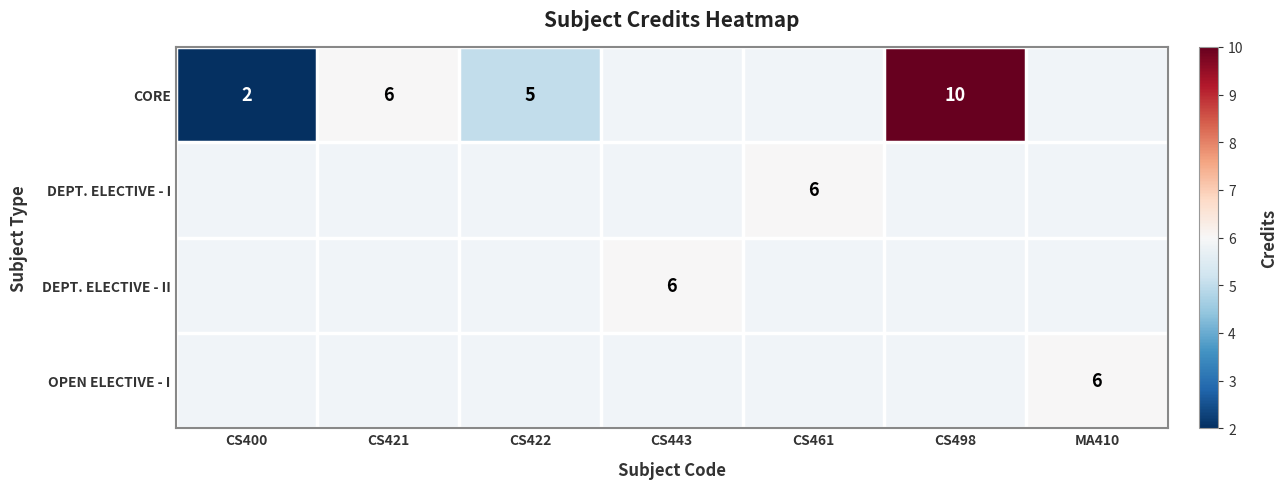

The DEPT. ELECTIVE - I series shows 10 at CS461. True or false?

False